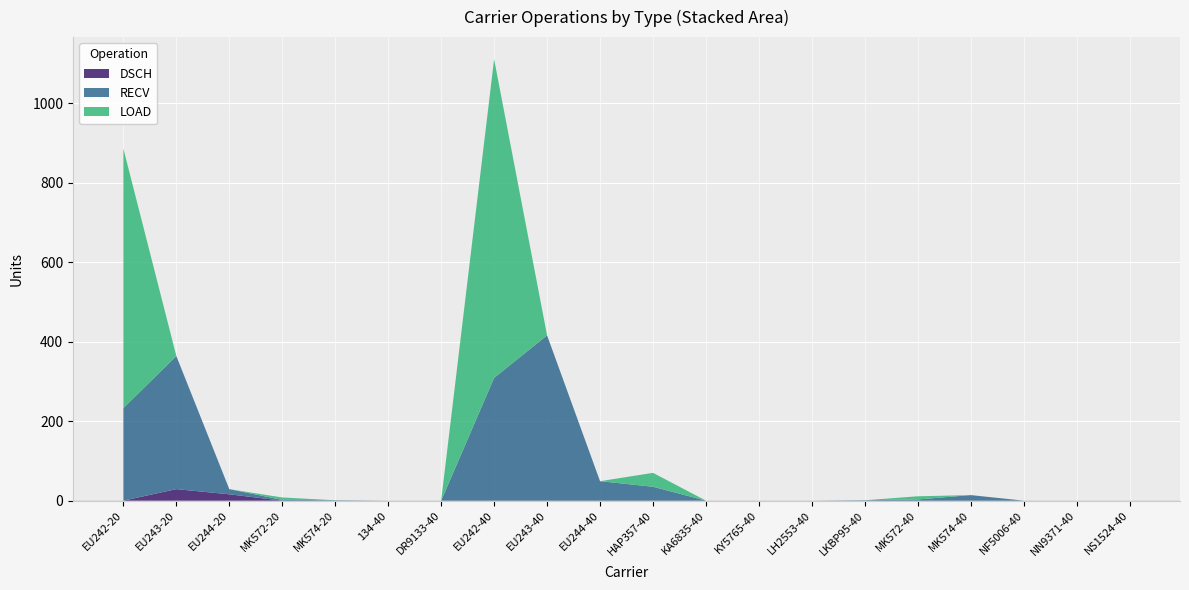

Reading left to right, extract all data points from this chart.

DSCH: EU242-20=0	EU243-20=29	EU244-20=16	MK572-20=0	MK574-20=0	134-40=0	DR9133-40=0	EU242-40=0	EU243-40=0	EU244-40=0	HAP357-40=0	KA6835-40=0	KY5765-40=0	LH2553-40=0	LKBP95-40=0	MK572-40=0	MK574-40=0	NF5006-40=0	NN9371-40=0	NS1524-40=0
RECV: EU242-20=233	EU243-20=335	EU244-20=13	MK572-20=2	MK574-20=1	134-40=0	DR9133-40=0	EU242-40=309	EU243-40=416	EU244-40=49	HAP357-40=35	KA6835-40=0	KY5765-40=0	LH2553-40=0	LKBP95-40=1	MK572-40=3	MK574-40=14	NF5006-40=0	NN9371-40=0	NS1524-40=0
LOAD: EU242-20=653	EU243-20=0	EU244-20=0	MK572-20=6	MK574-20=0	134-40=0	DR9133-40=0	EU242-40=802	EU243-40=0	EU244-40=0	HAP357-40=35	KA6835-40=0	KY5765-40=0	LH2553-40=0	LKBP95-40=0	MK572-40=8	MK574-40=0	NF5006-40=0	NN9371-40=0	NS1524-40=0